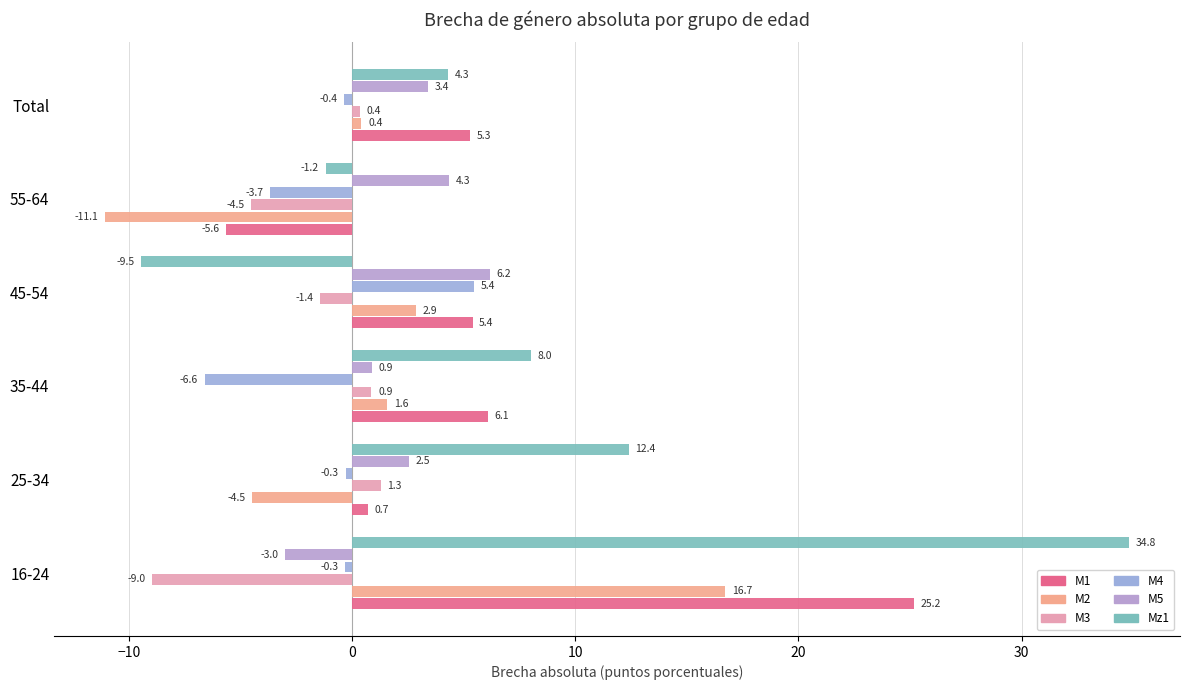

How many values in the M2 series are below 1?

3